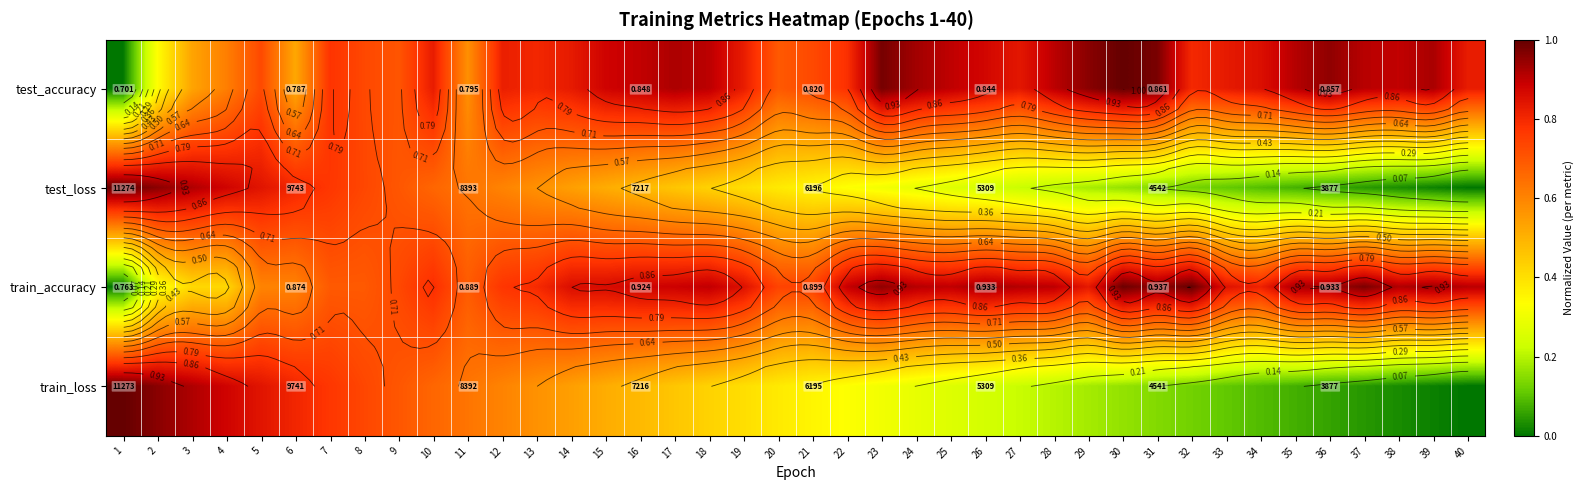

True or false: train_loss has a value of 0.1 at 25.

False